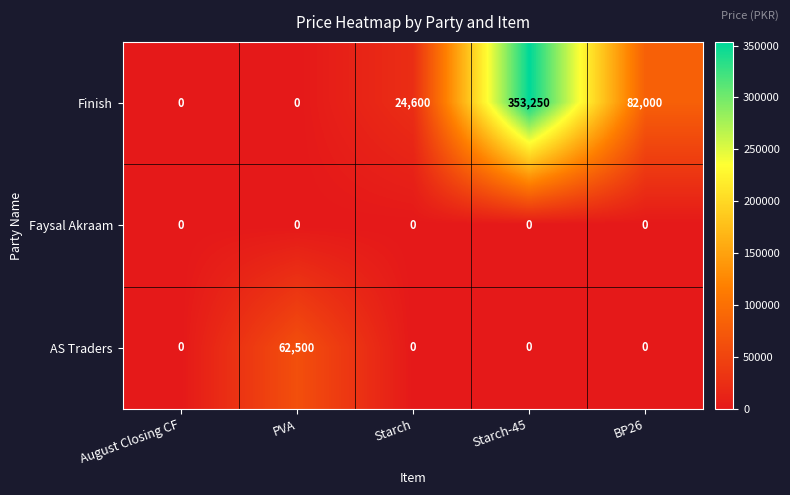

Is it true that AS Traders equals 0 at August Closing CF?

True